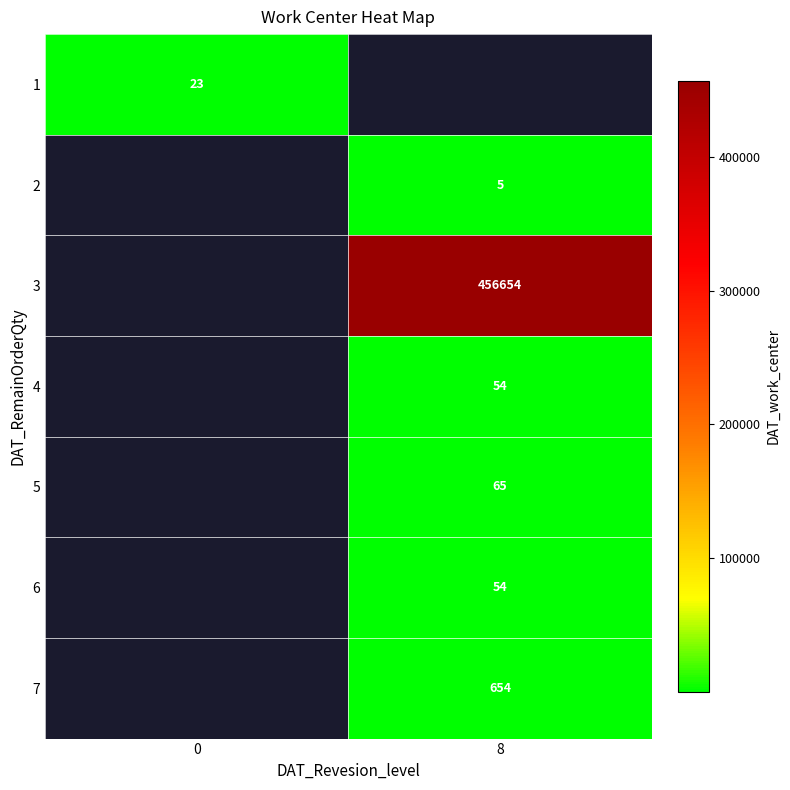

How many distinct data groups are displayed?

7